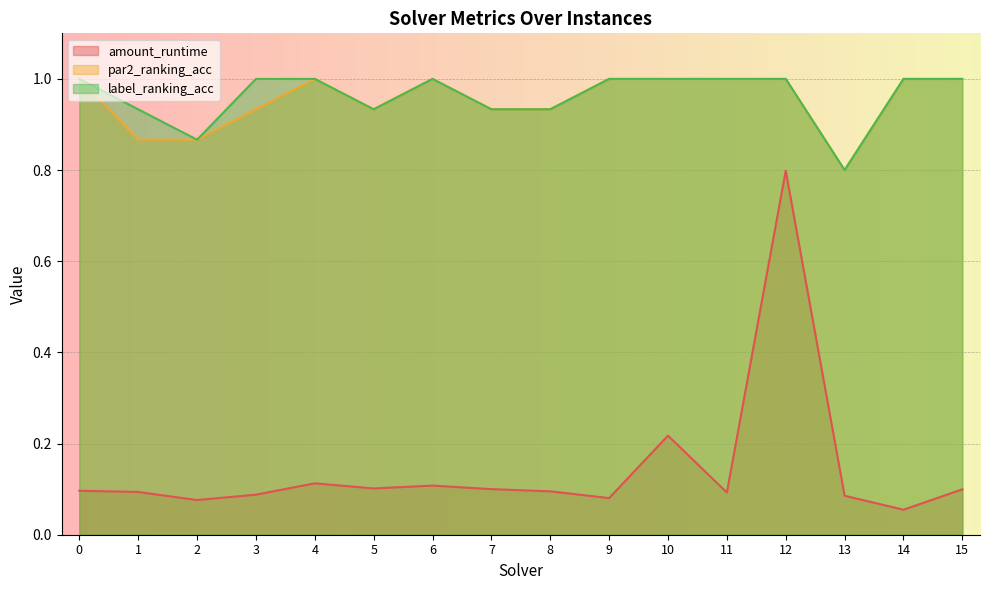

What is the sum of all par2_ranking_acc values?

15.3